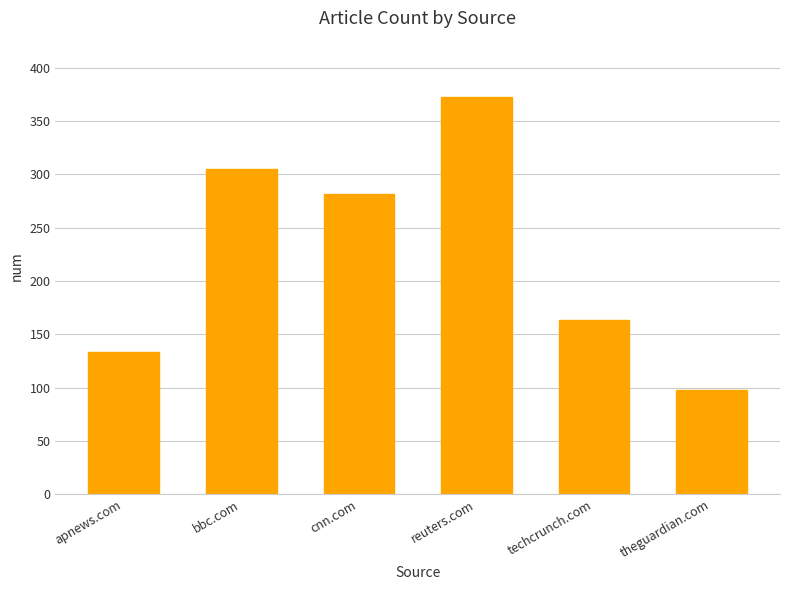

What is the value of the 2nd bar from the left?

305